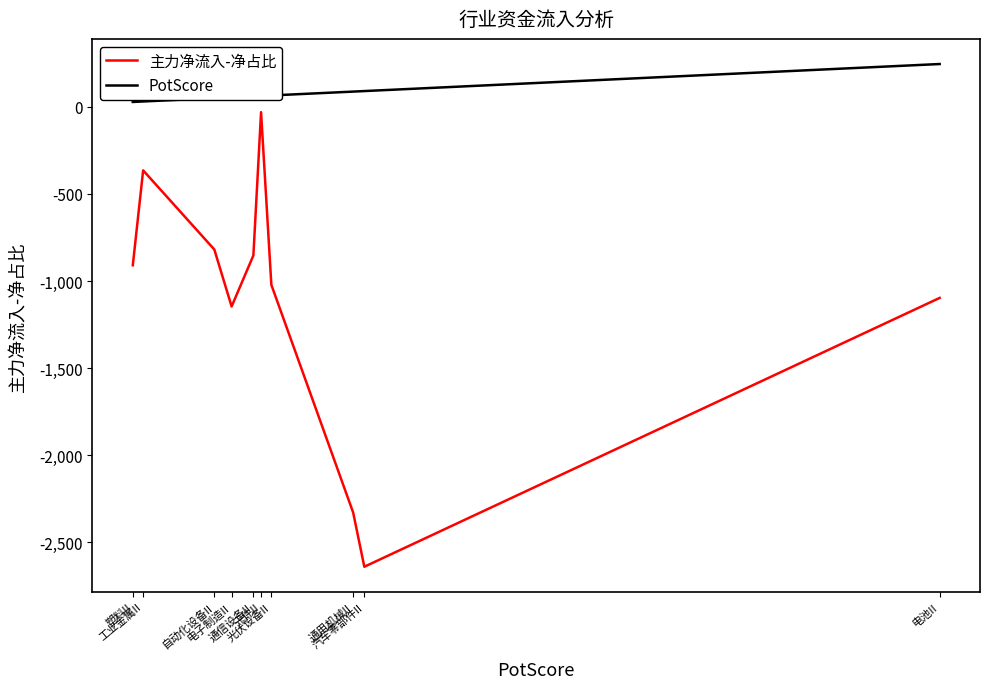

What is the greatest value displayed?

245.1